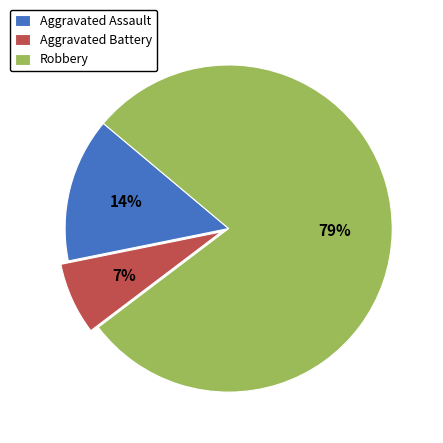

Which slice is the largest?

Robbery